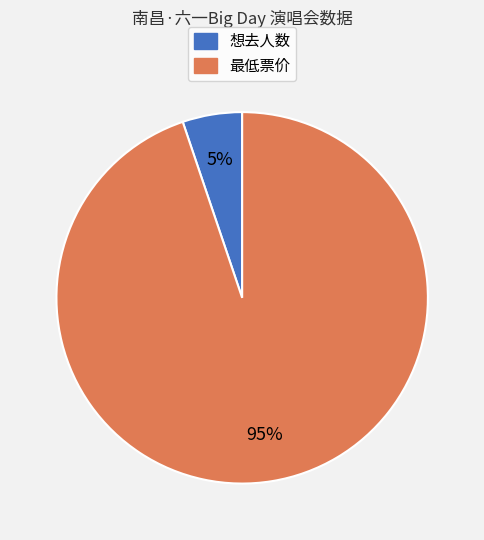

What is the majority slice?

最低票价